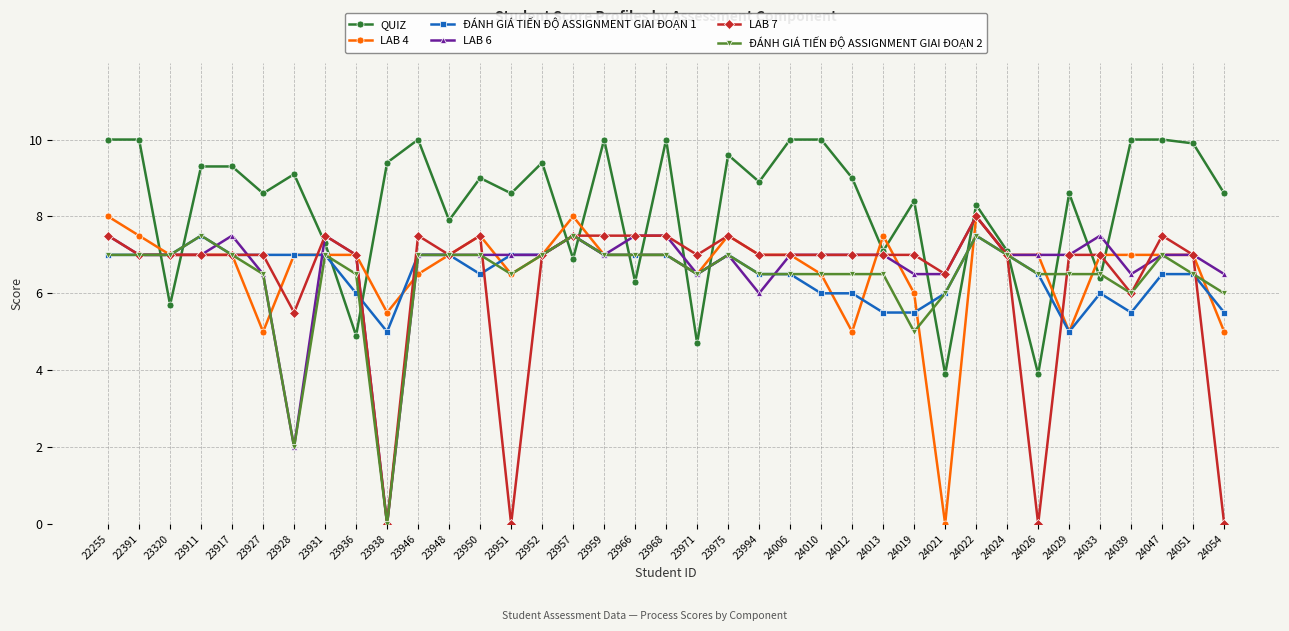

Count the number of data series in this chart.

6